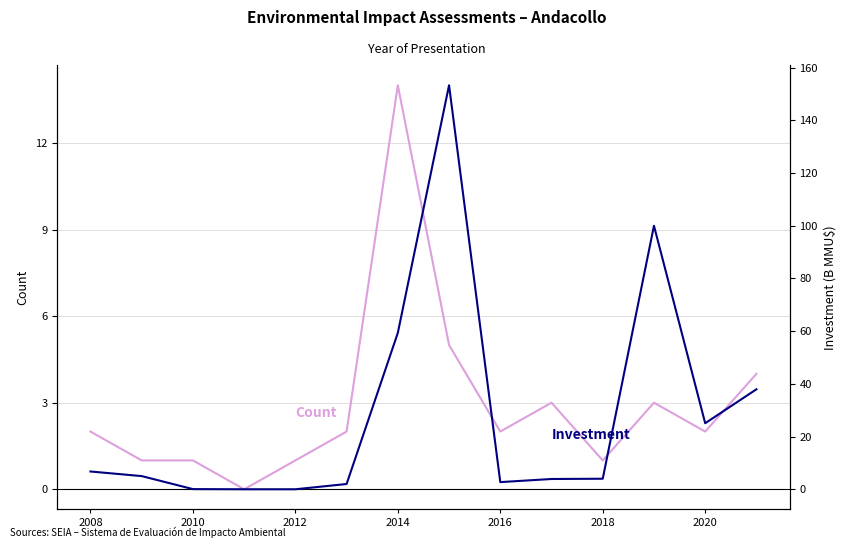

Which series has the largest range (max minus min)?

Investment (B MMU$)